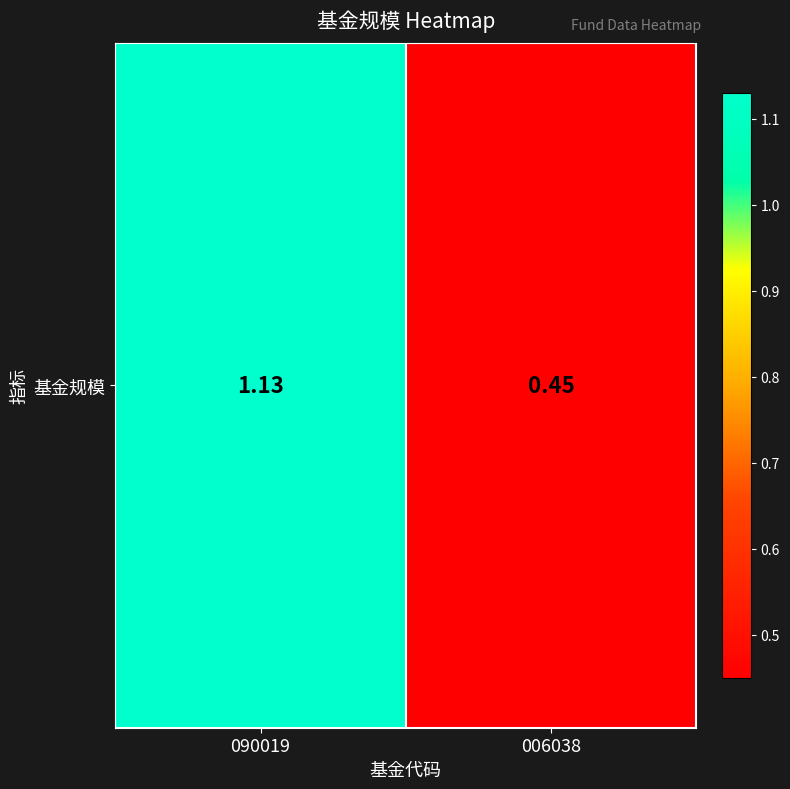

What is the change in value from 090019 to 006038?

-0.7